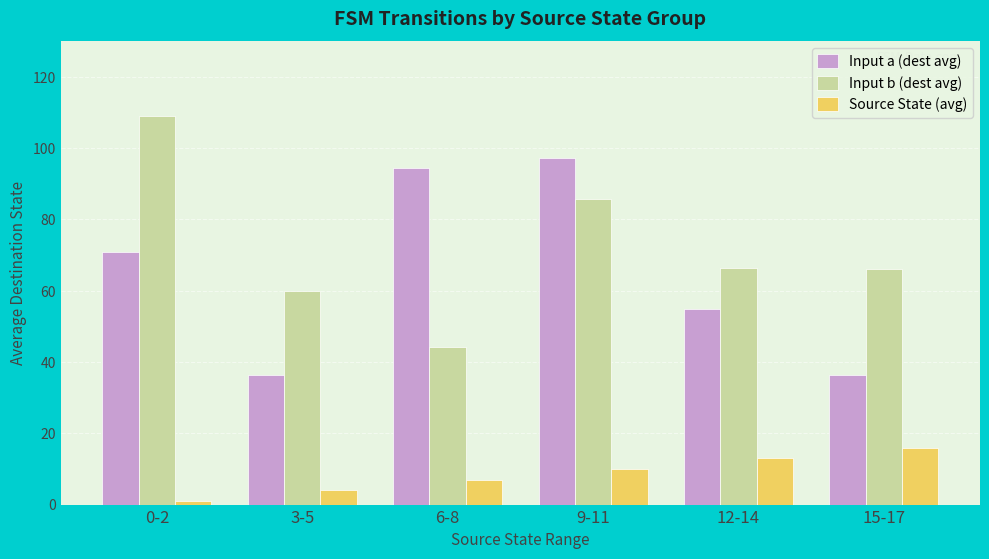

What is the difference between the Input b (dest avg) values at 9-11 and 0-2?

23.3